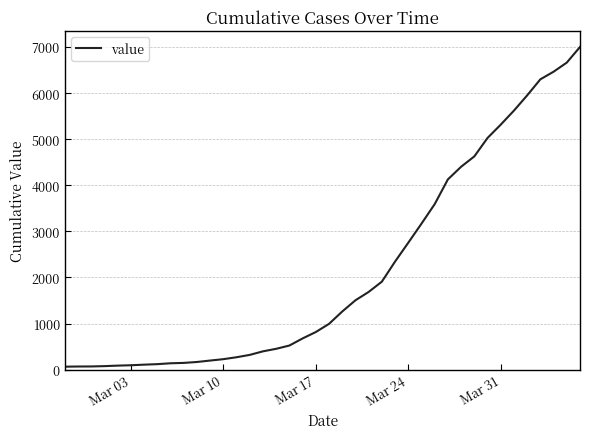

How many lines are shown in the chart?

1